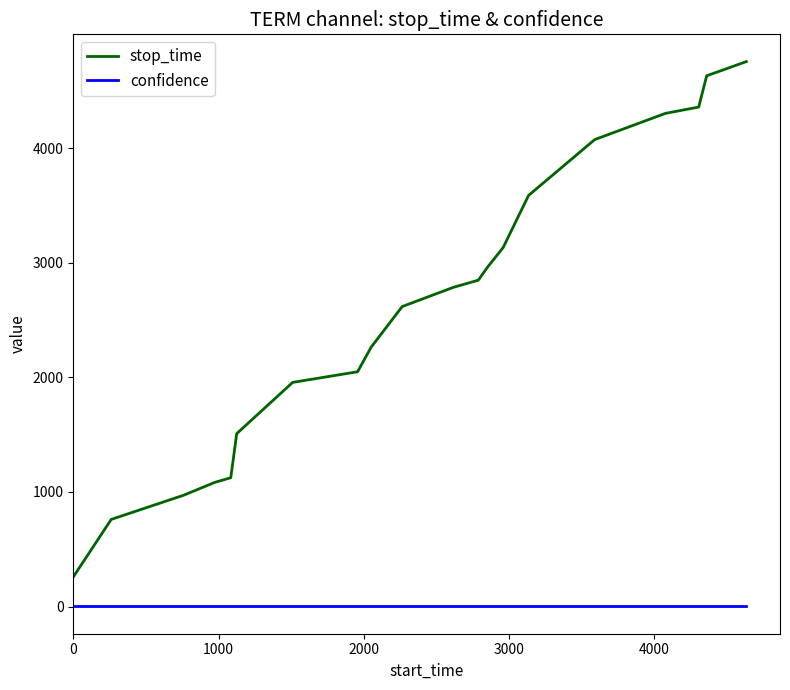

Which series has the largest range (max minus min)?

stop_time